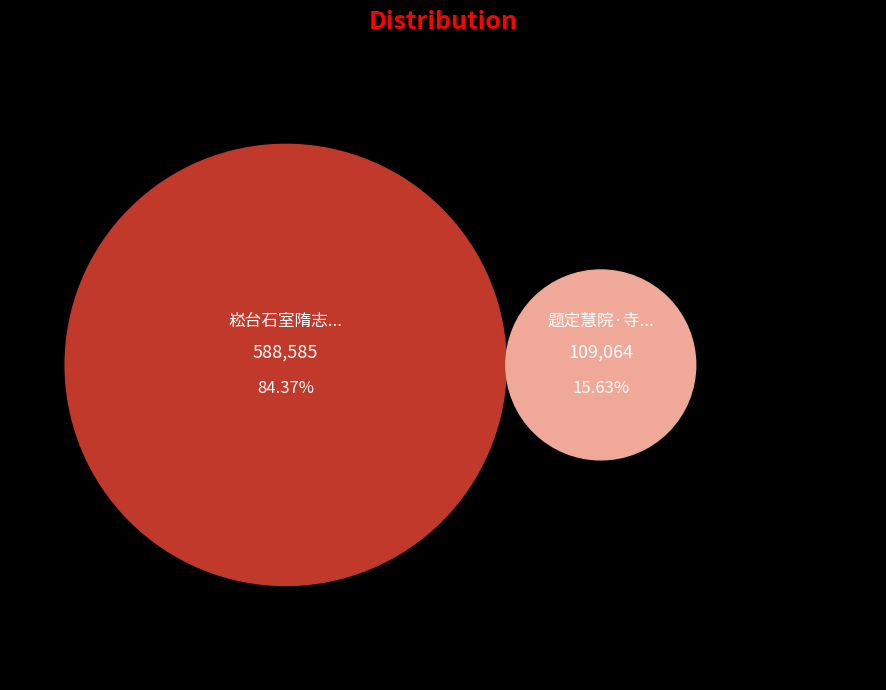

What percentage is the 题定慧院·寺名定慧知何代 slice, to the nearest percent?

16%